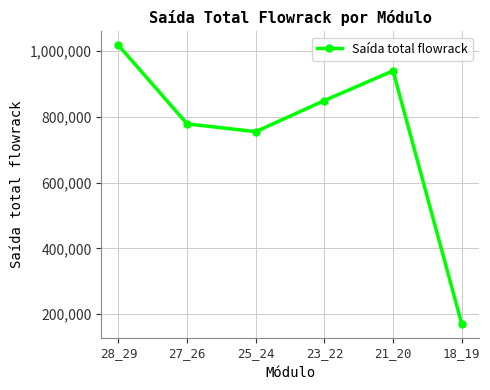

What is the approximate value at 28_29?

1017227